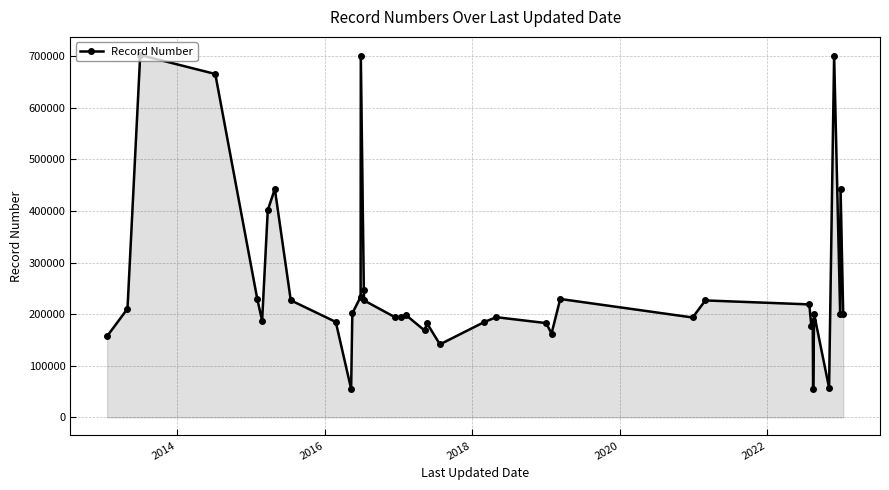

How many data points are less than 200048?

19